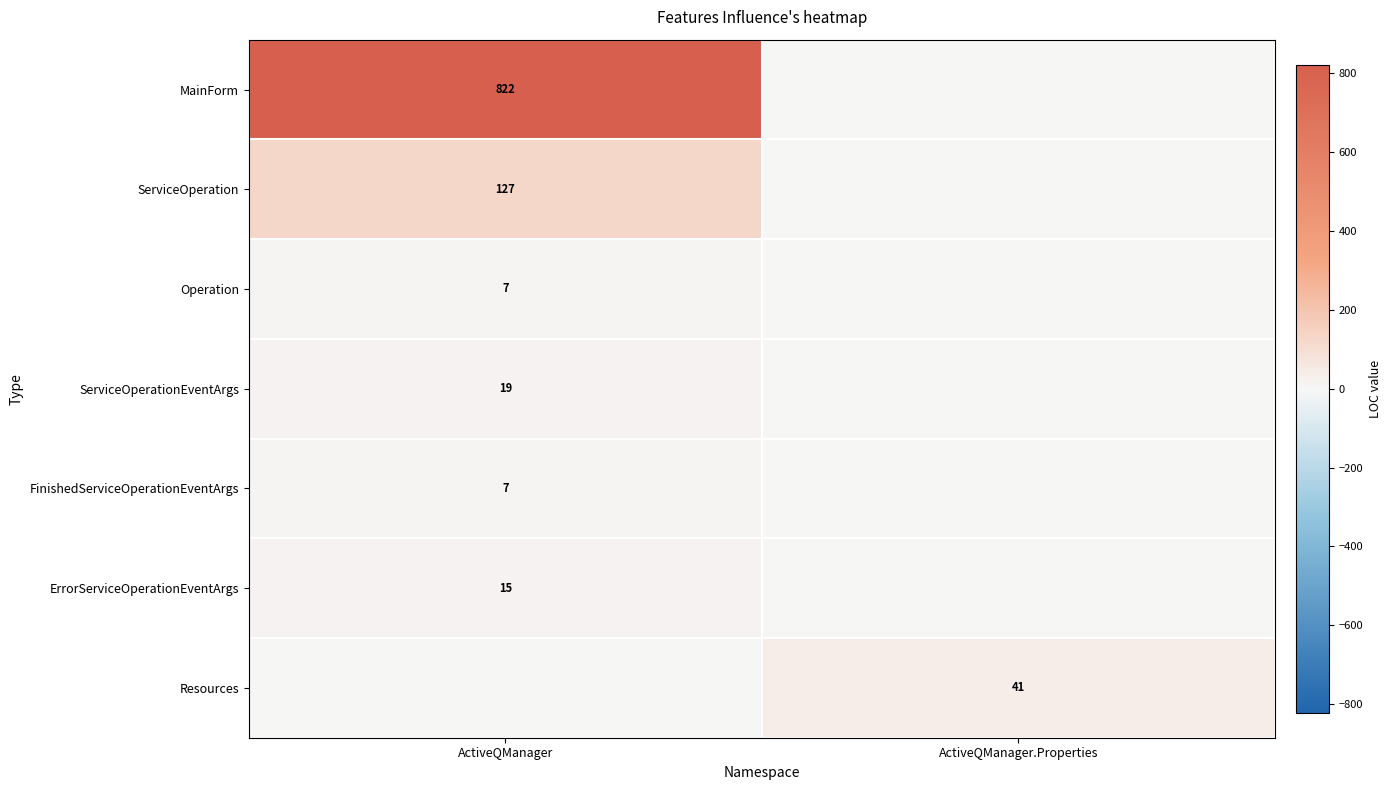

The value of FinishedServiceOperationEventArgs at ActiveQManager is 7. True or false?

True